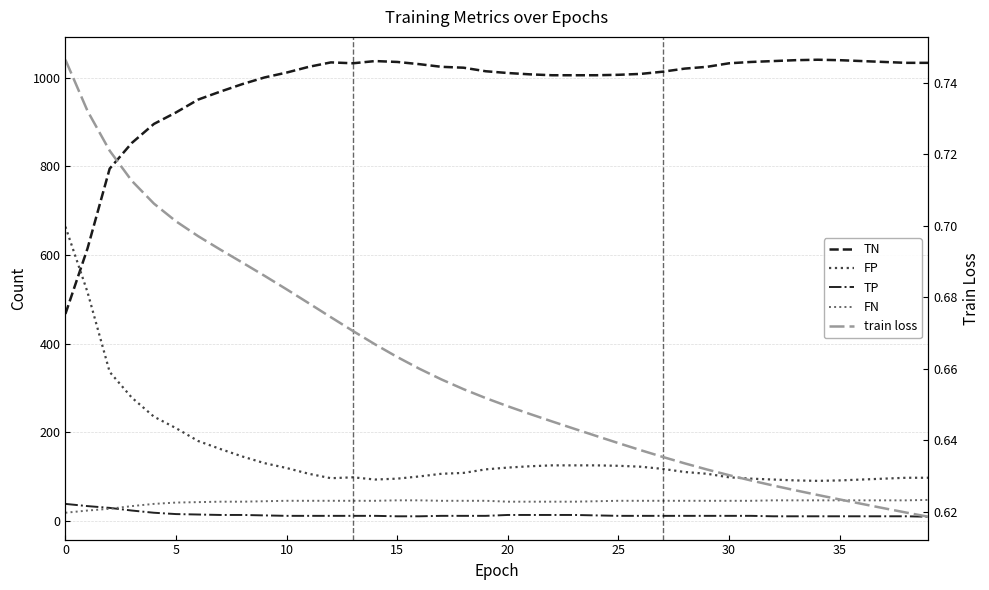

Is this an area chart (filled region under the line)?

No